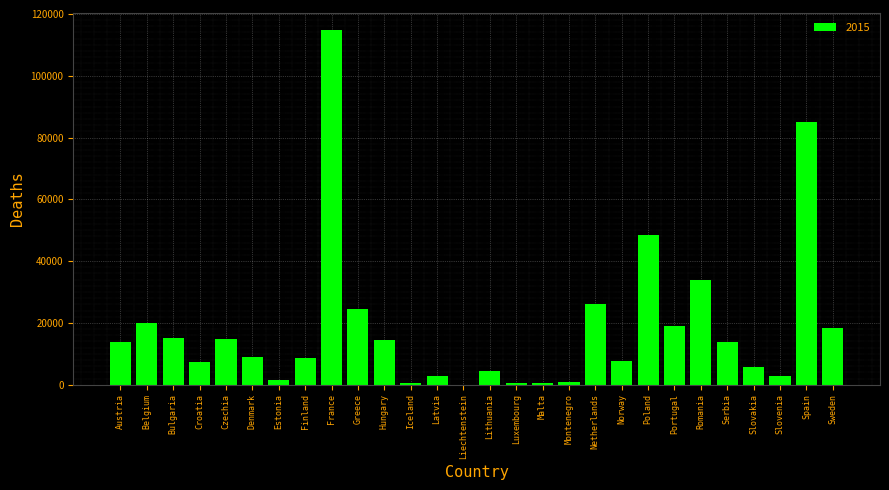

Is it true that the value at Sweden is 18413?

True